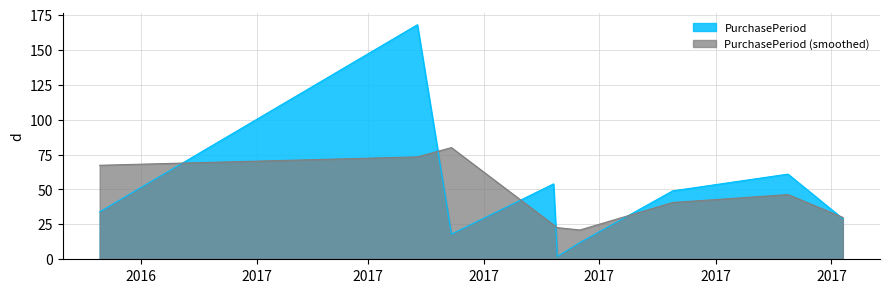

Is it true that the value at 2017-08-09 is 72?

False